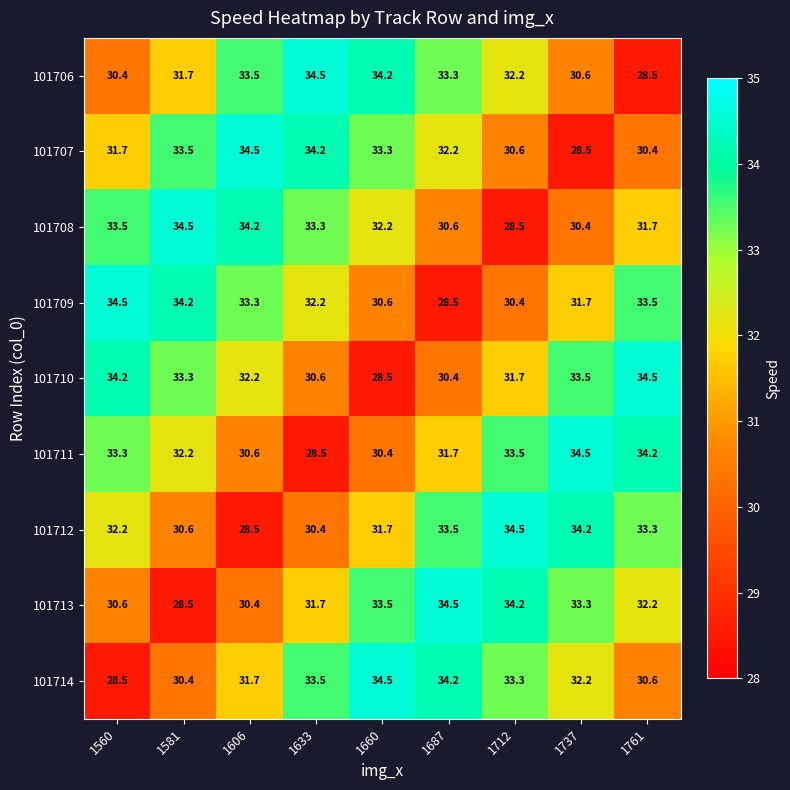

Which series changed the most between 1560 and 1660?

101714